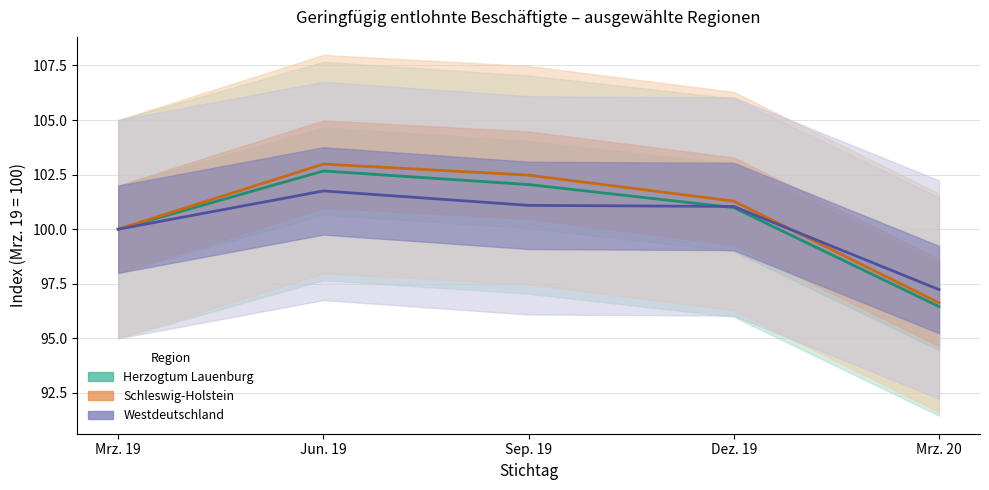

At which category does Herzogtum Lauenburg reach its first local peak?

Jun. 19